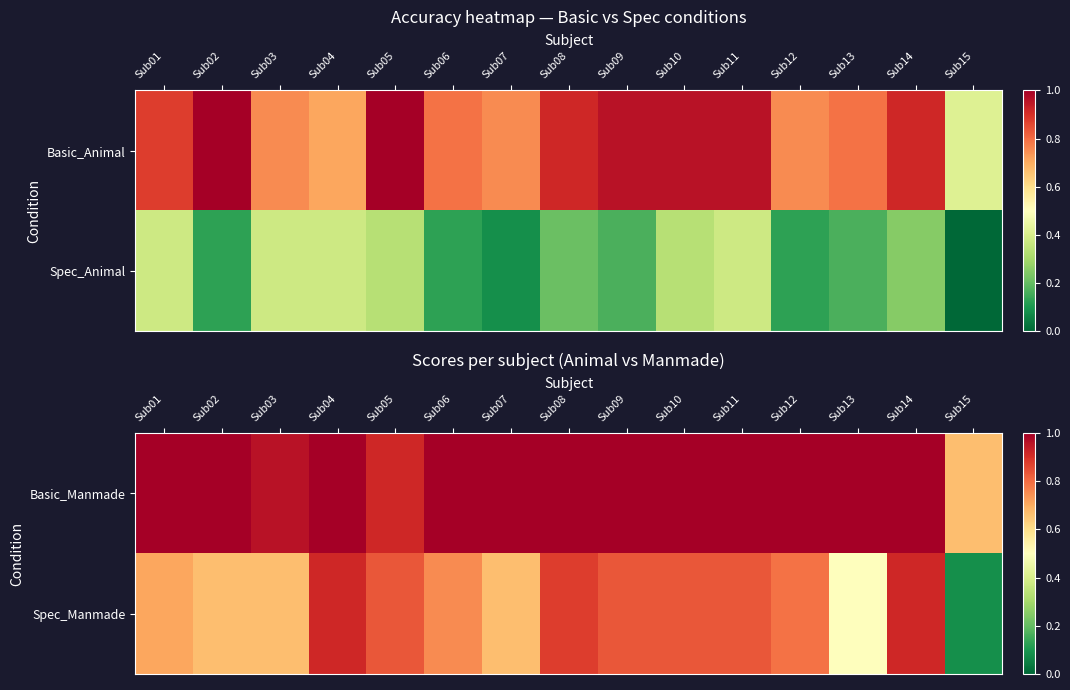

The value of Spec_Manmade at Sub01 is 0.7. True or false?

True